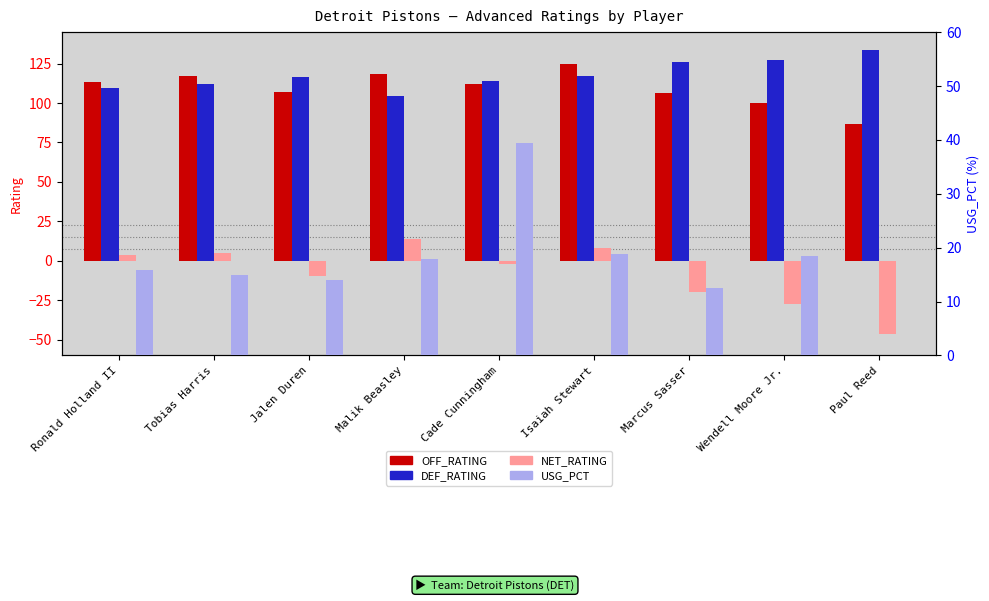

What is the value of the NET_RATING bar at the 8th from the left?

-27.1